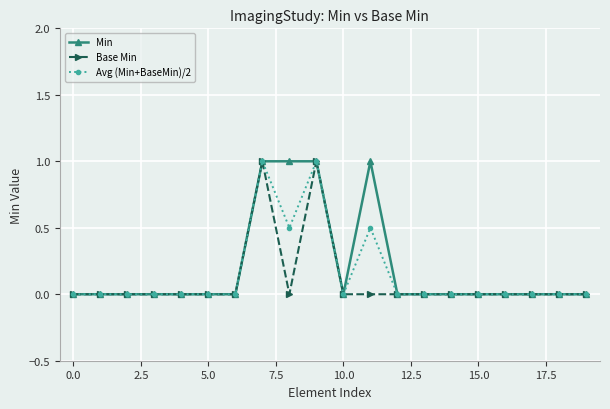

What is the value of the Avg (Min+BaseMin)/2 point at the 12th from the left?

0.5